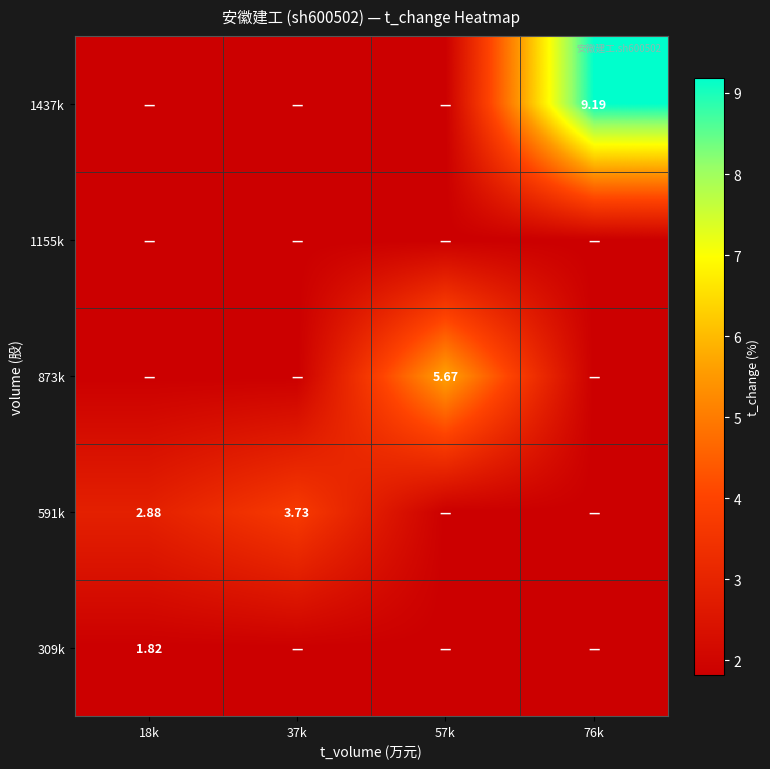

List the series in order of their peak value, lowest first.

309k, 1155k, 591k, 873k, 1437k